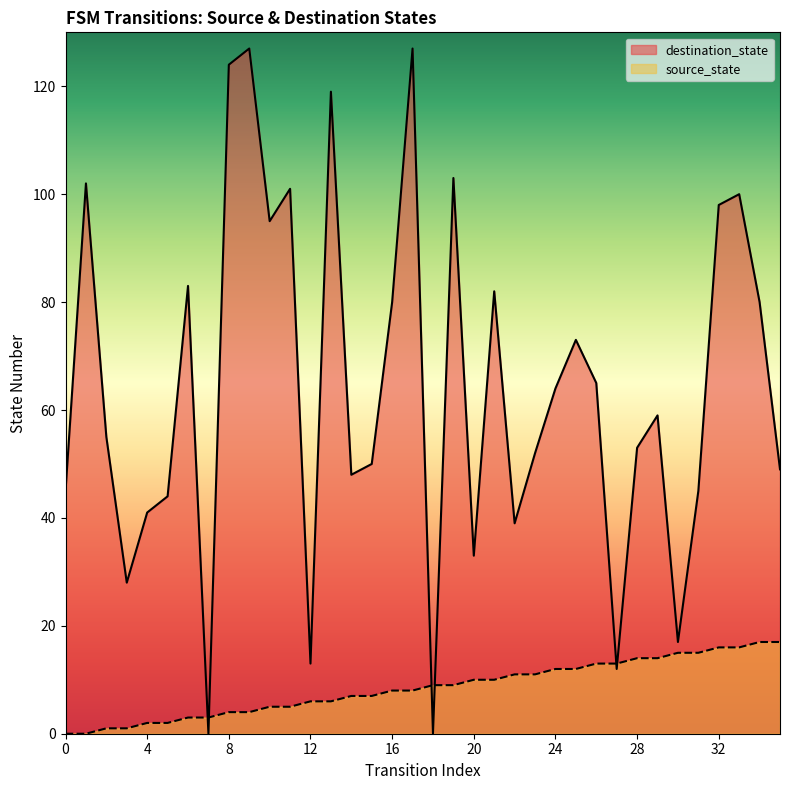

Which series has the widest spread of Y values?

destination_state